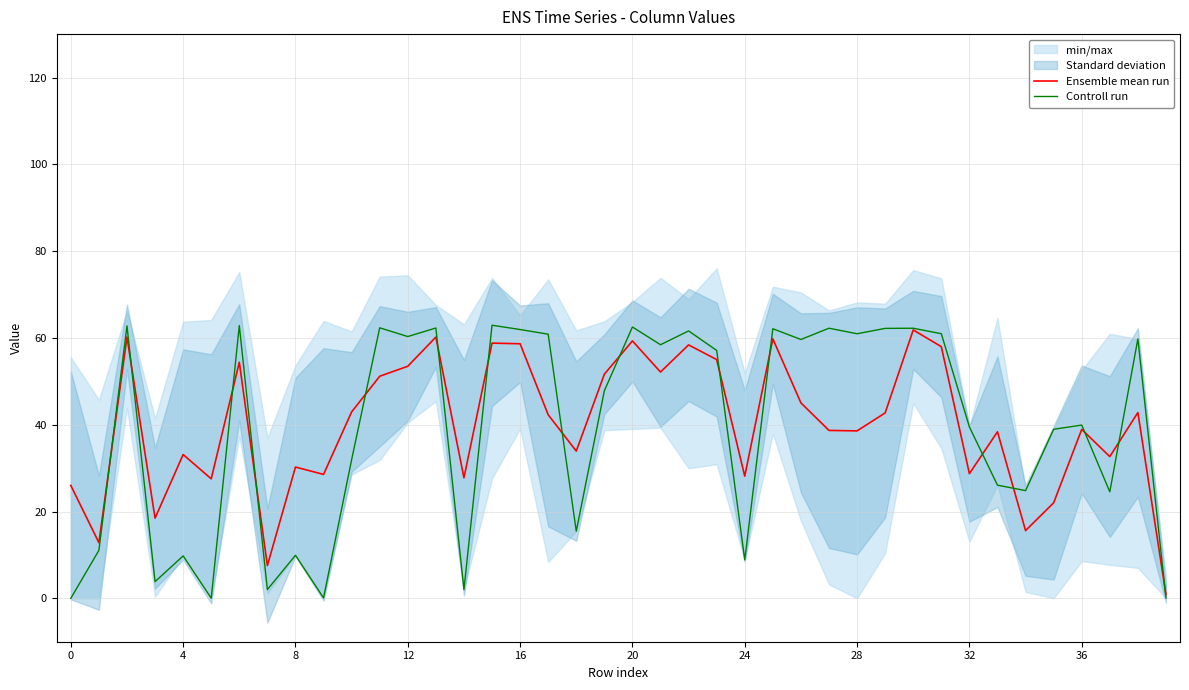

What is the highest value of the Controll run series?

62.9